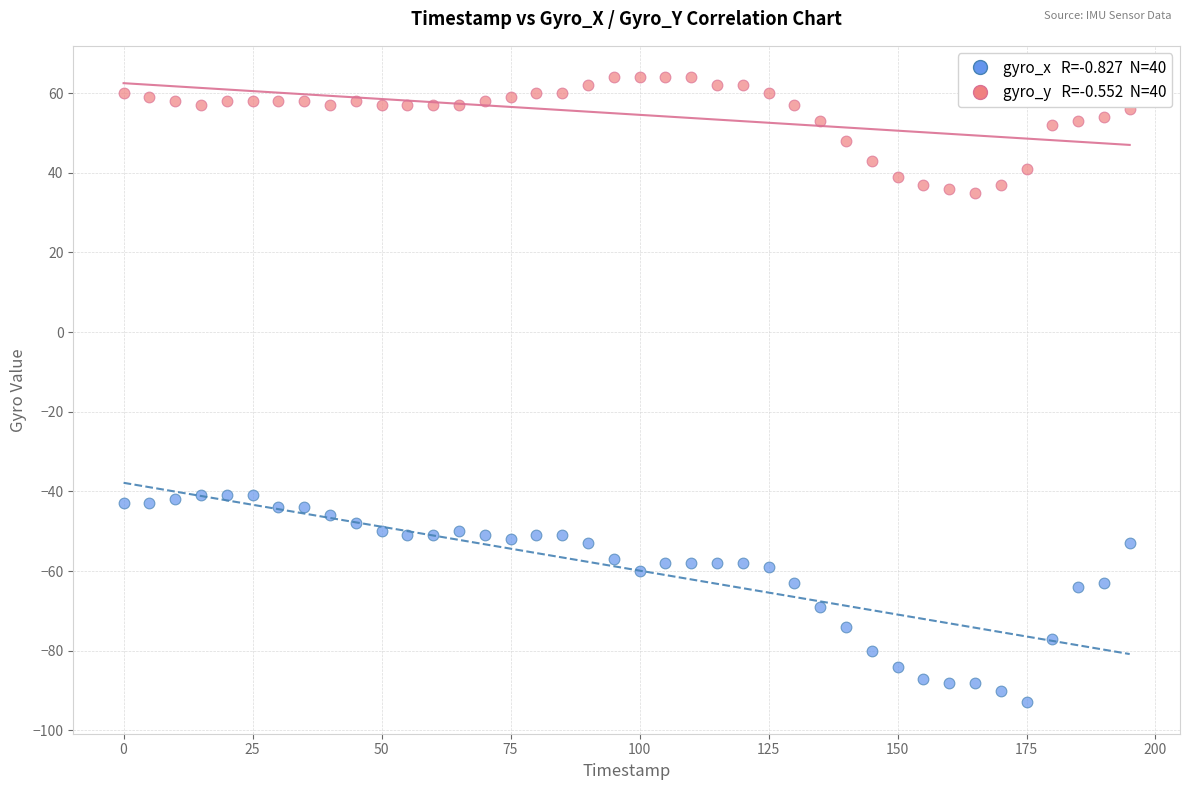

Across all data points, what is the range of Y values (max minus min)?

157